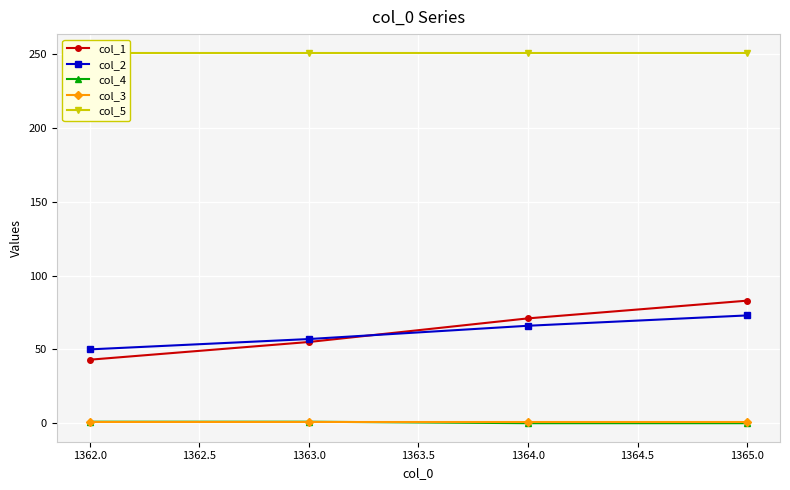

Which series has the largest range (max minus min)?

col_1